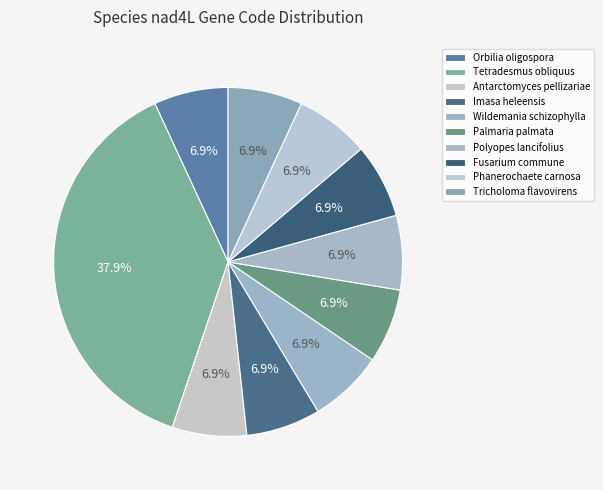

Count the number of slices in the pie.

10